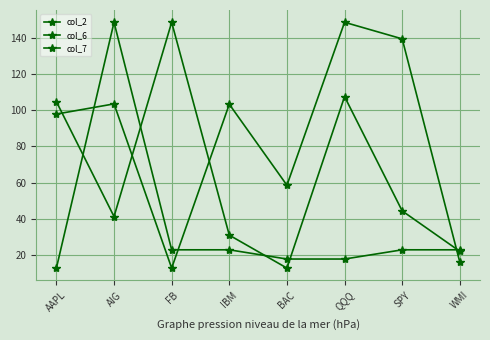

What is the lowest value of the col_6 series?

13.0